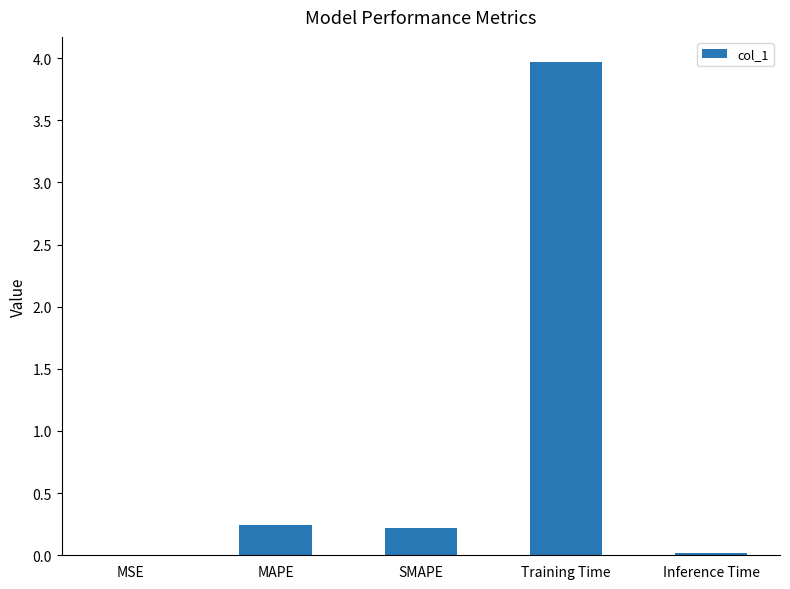

Between Training Time and Inference Time, which is larger?

Training Time